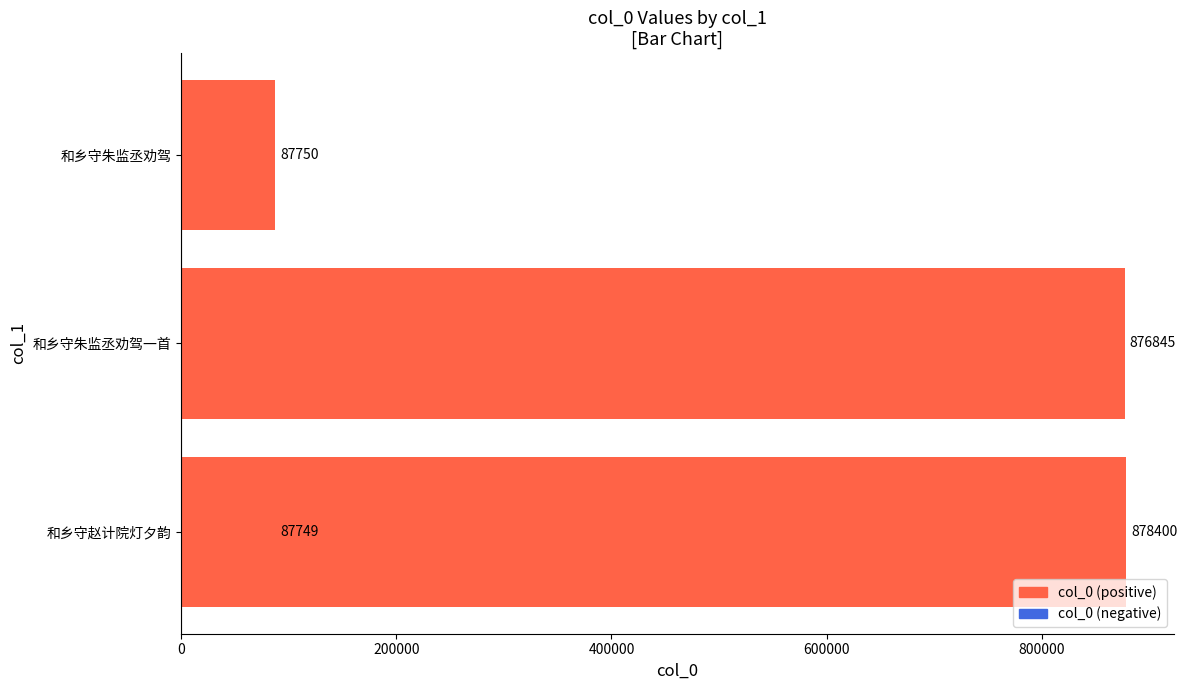

The value at 和乡守朱监丞劝驾 is 146665. True or false?

False